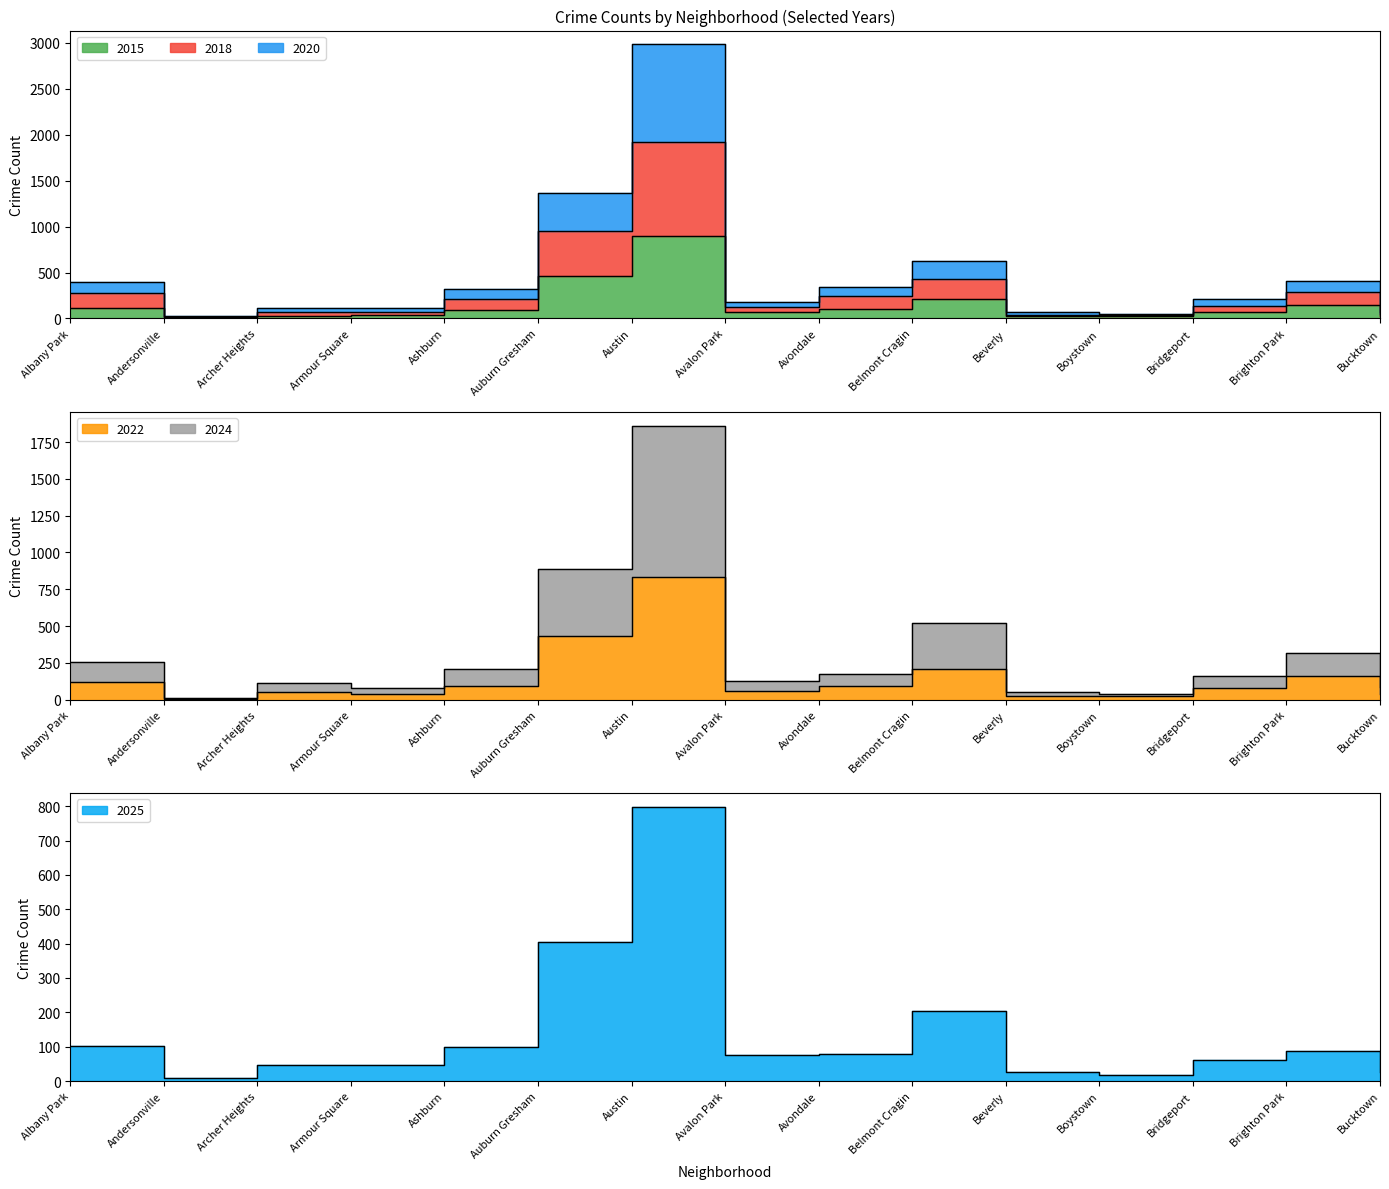

How many interior local peaks does the 2020 series have?

3